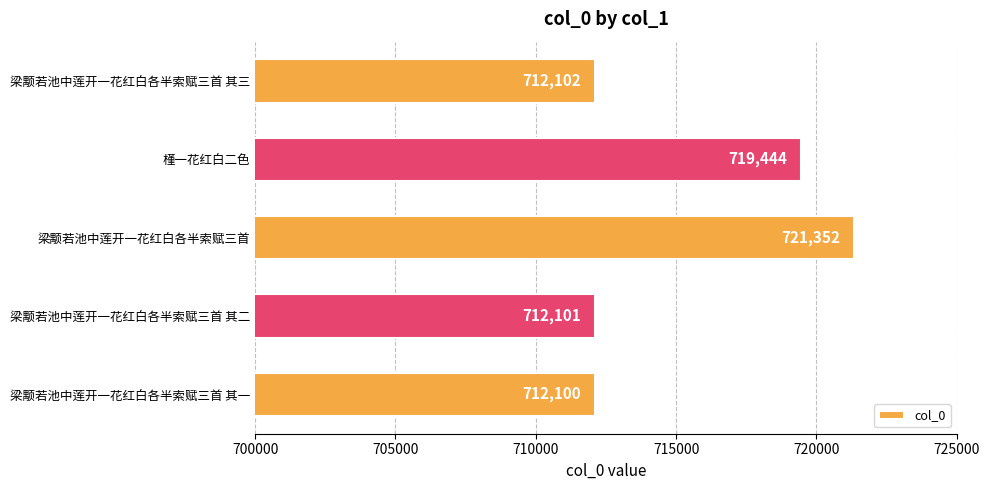

Is it true that the value at 槿一花红白二色 is 719444?

True